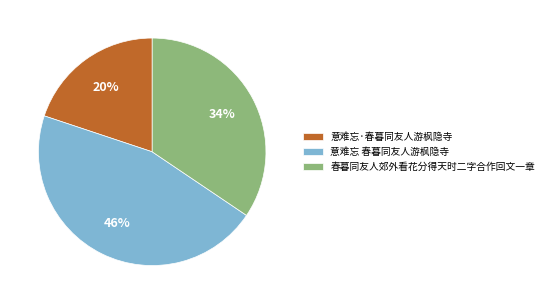

To the nearest percent, what is the difference between the largest and smallest slice percentages?

26%